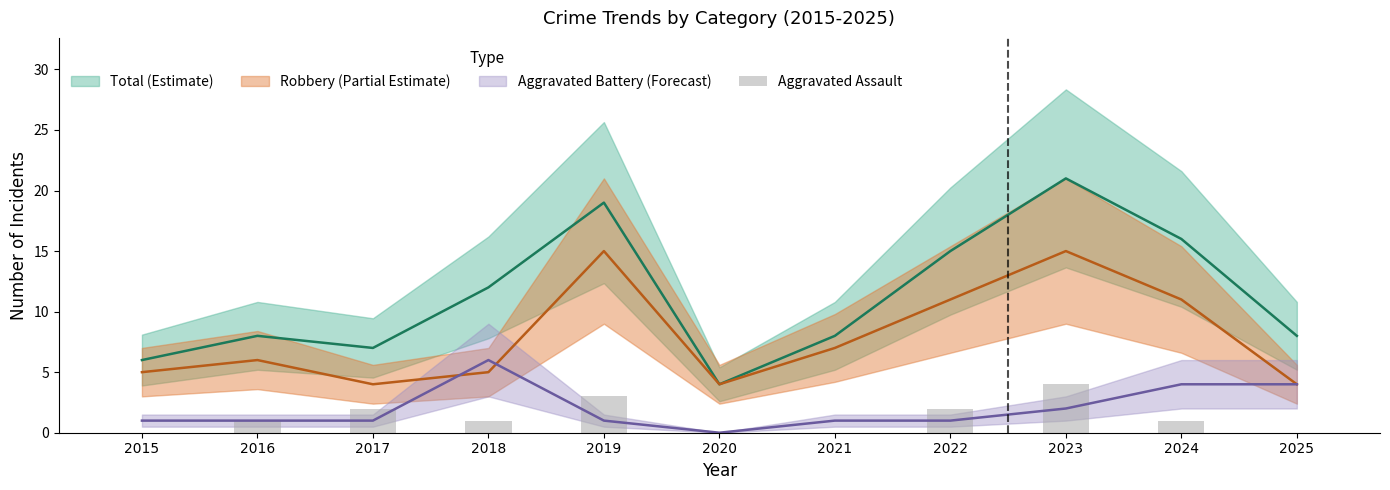

At which category does the chart reach its minimum across all series?

2015